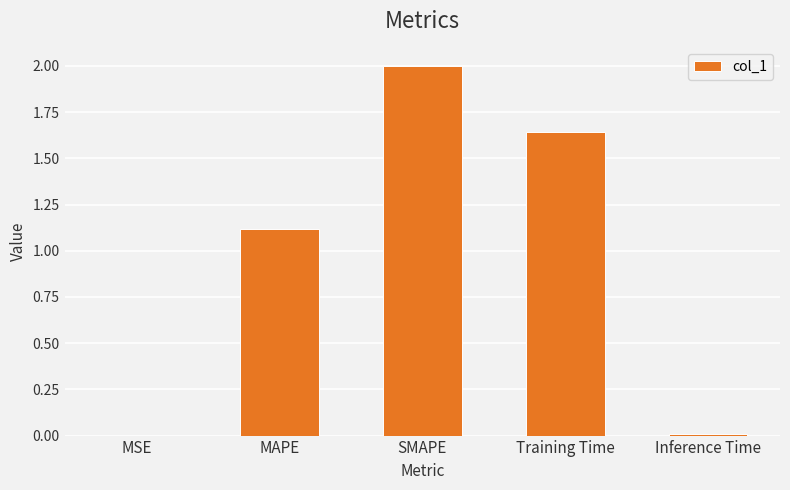

Where is the data nearest to the value 1?

MAPE